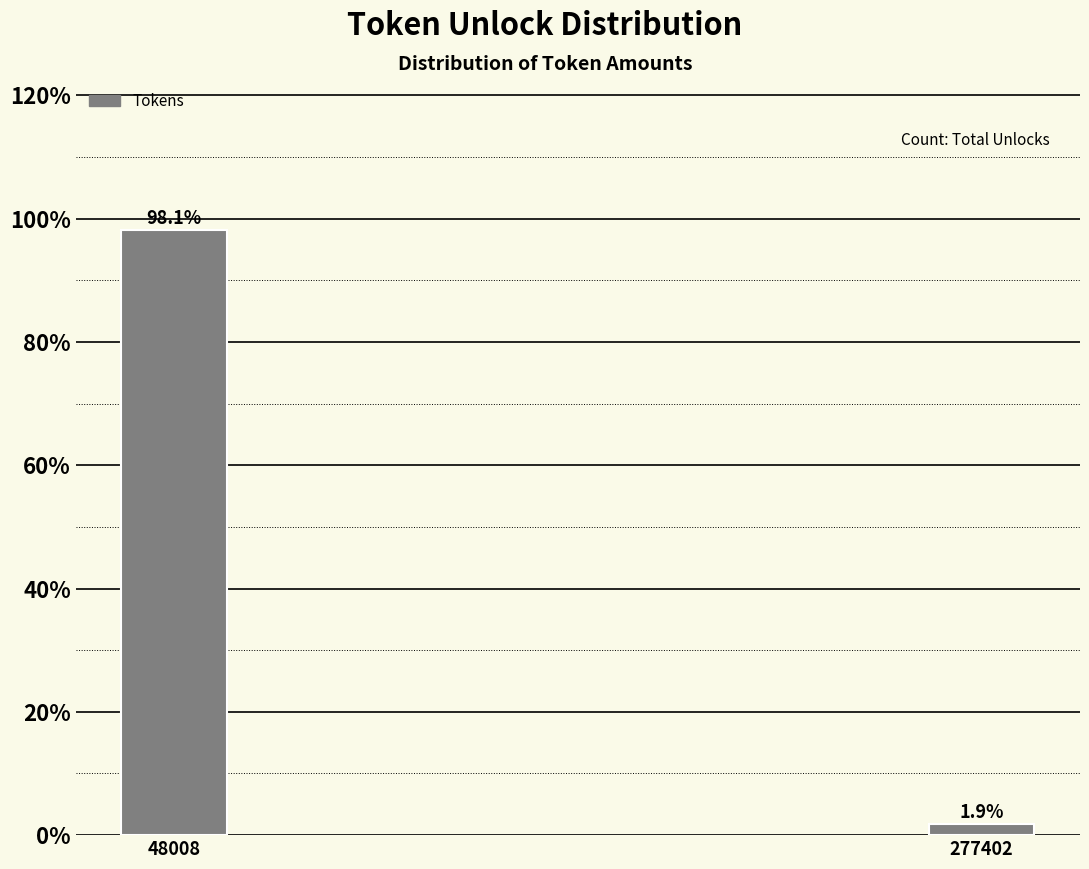

Reading left to right, extract all data points from this chart.

98.1	1.9